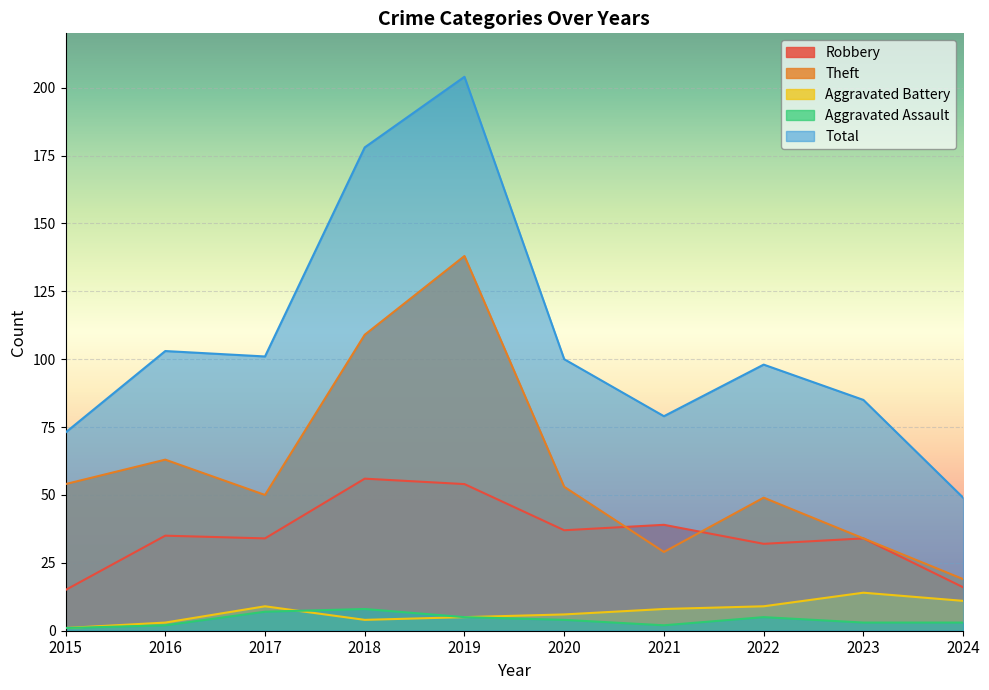

Rank the series at 2016 from highest to lowest value.

Total, Theft, Robbery, Aggravated Battery, Aggravated Assault